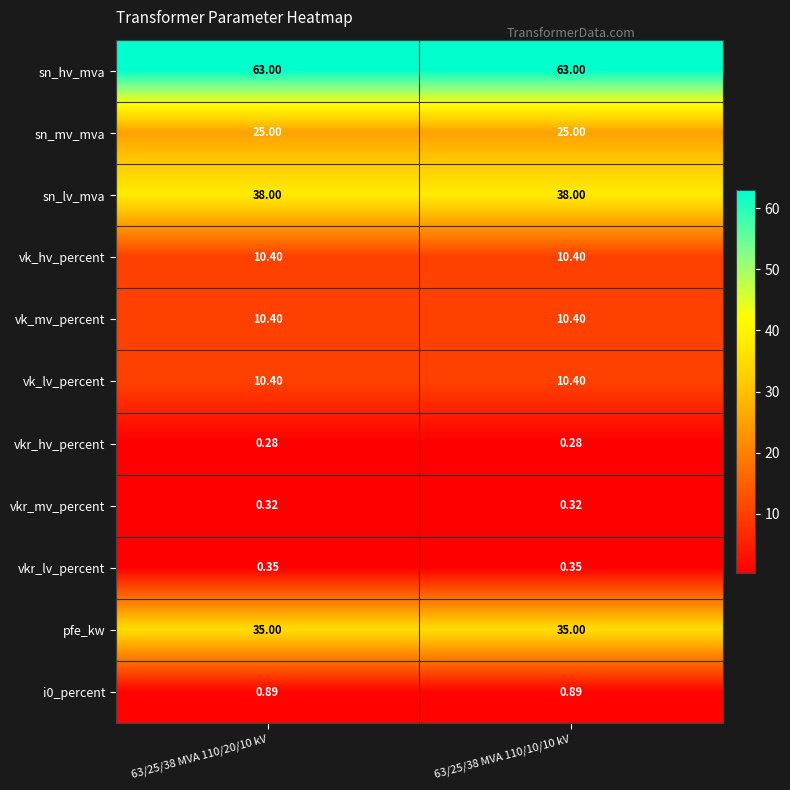

Which series has the largest total across all categories?

sn_hv_mva